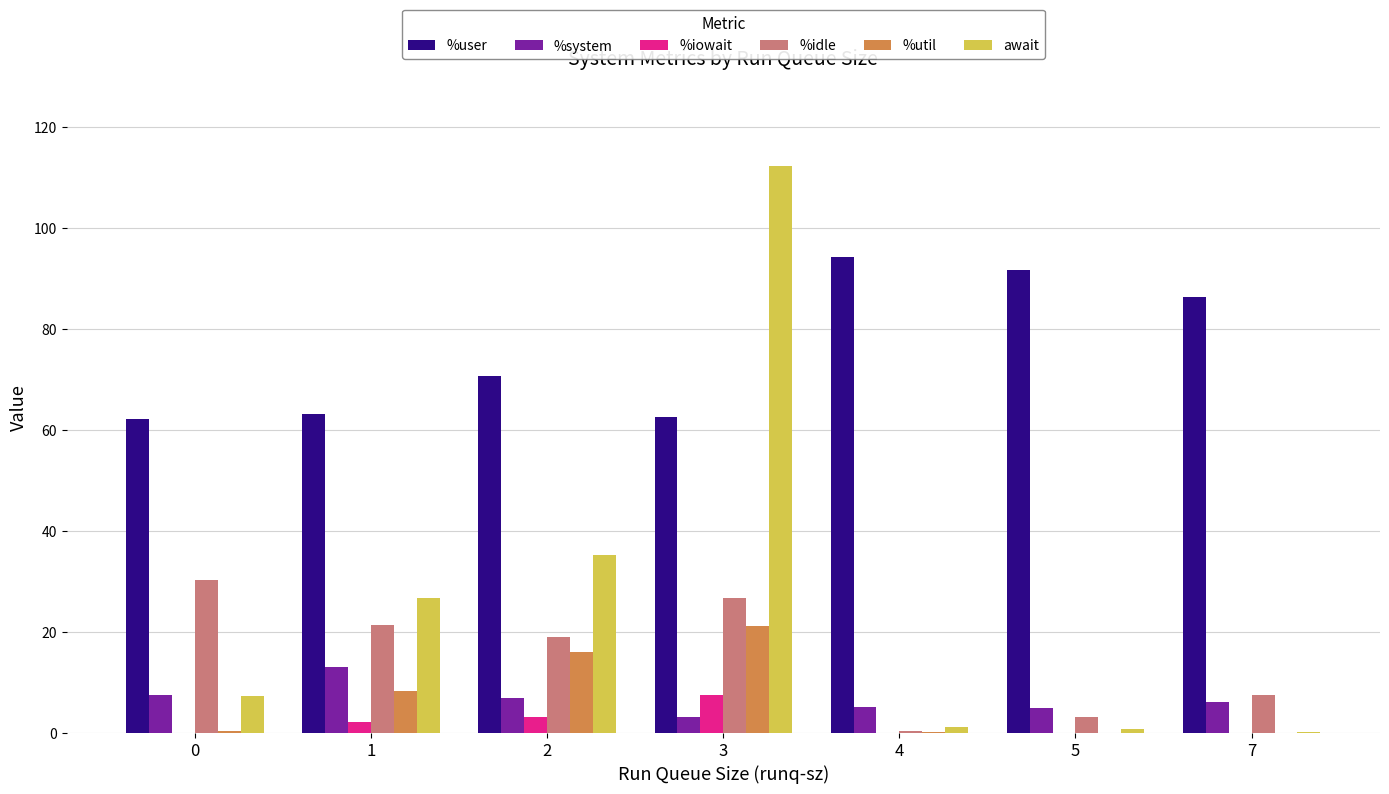

How many groups of bars are there?

7